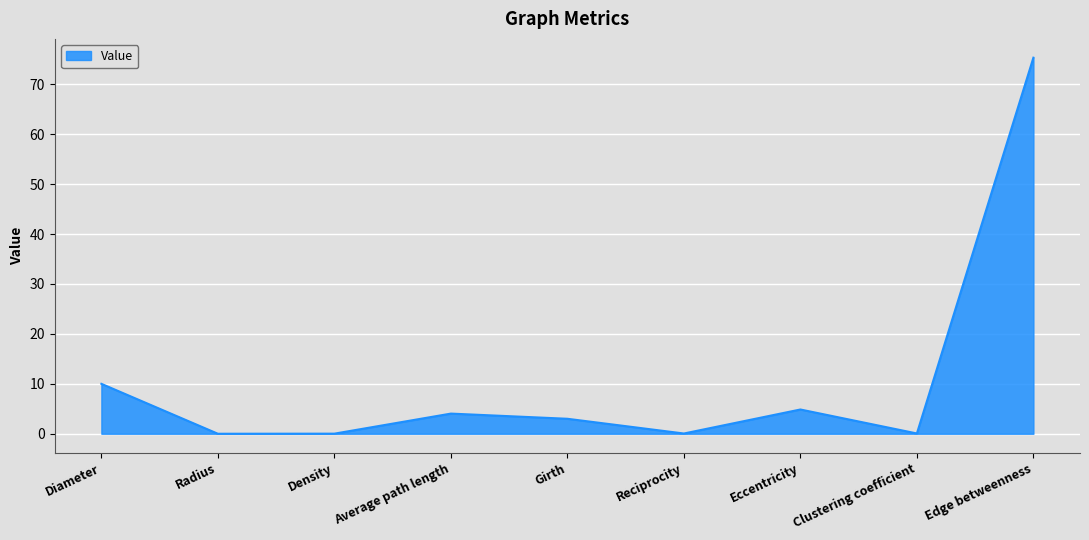

What is the maximum value shown in the chart?

75.3